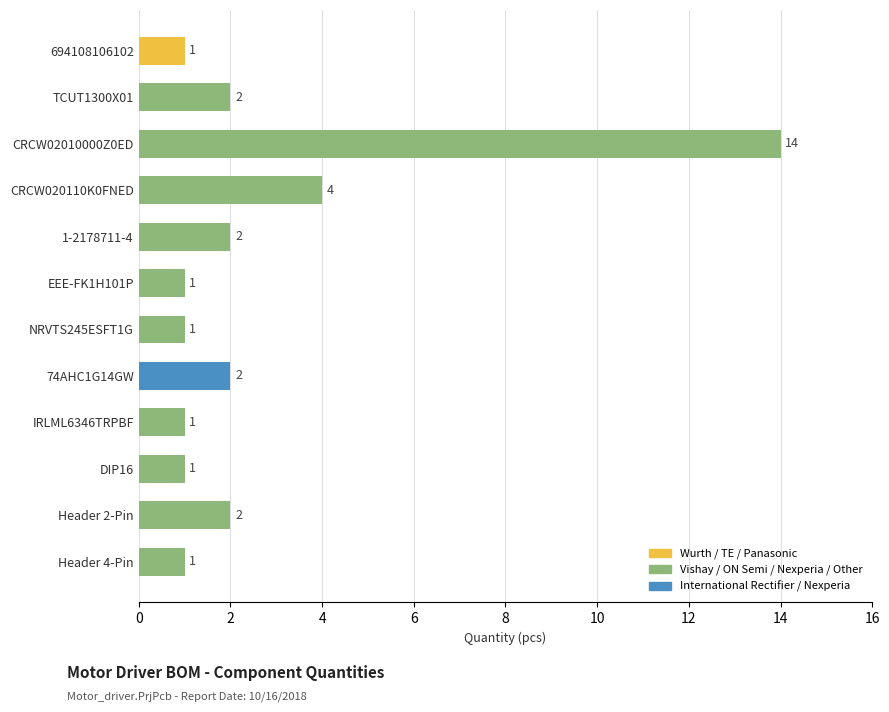

Which category has the highest value across all series?

CRCW02010000Z0ED